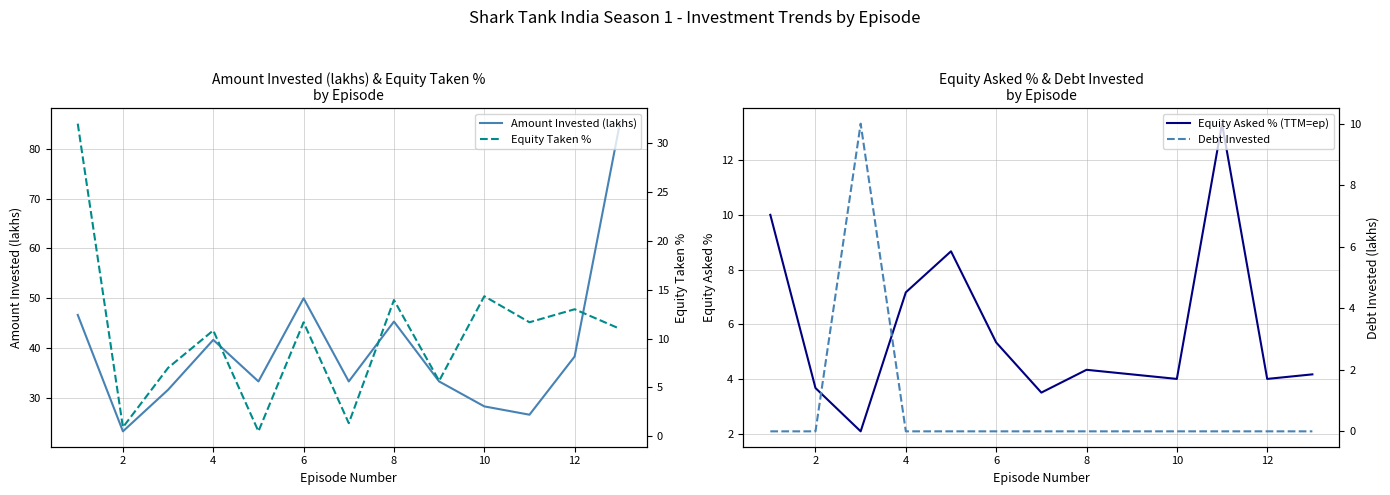

What is the sum of all Debt Invested values?

10.0